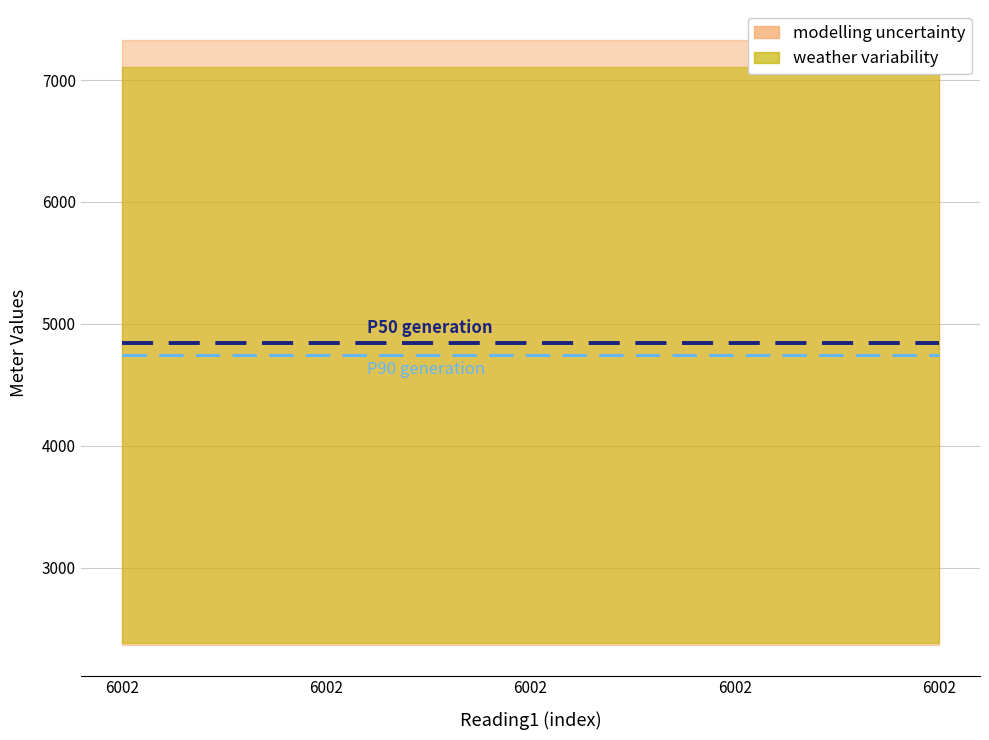

Which category has the highest value in the P50 generation series?

6002